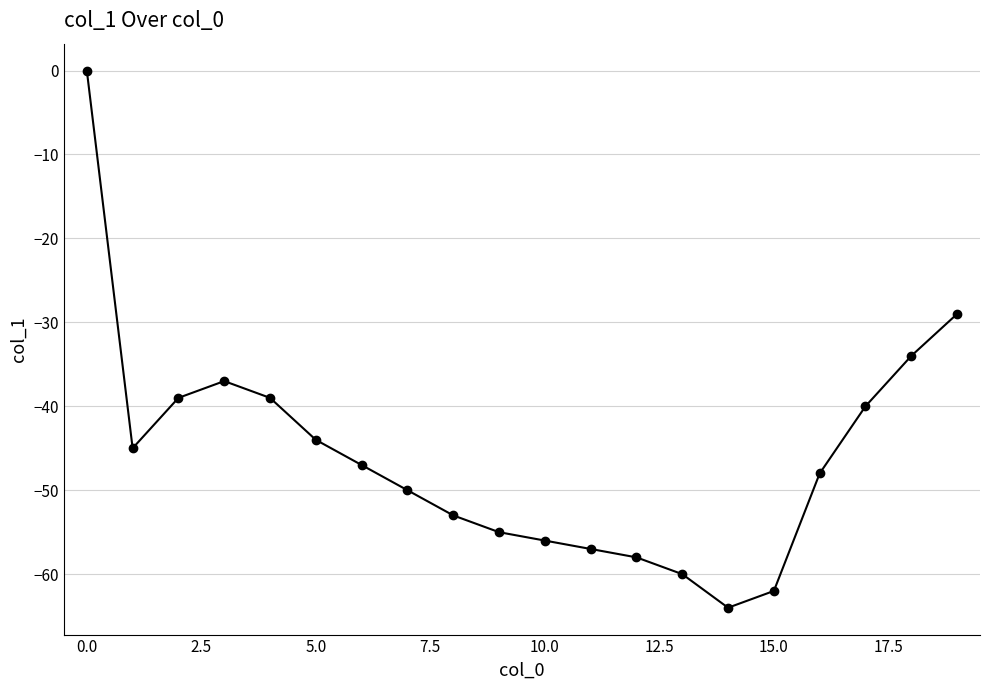

What is the smallest value displayed?

-64